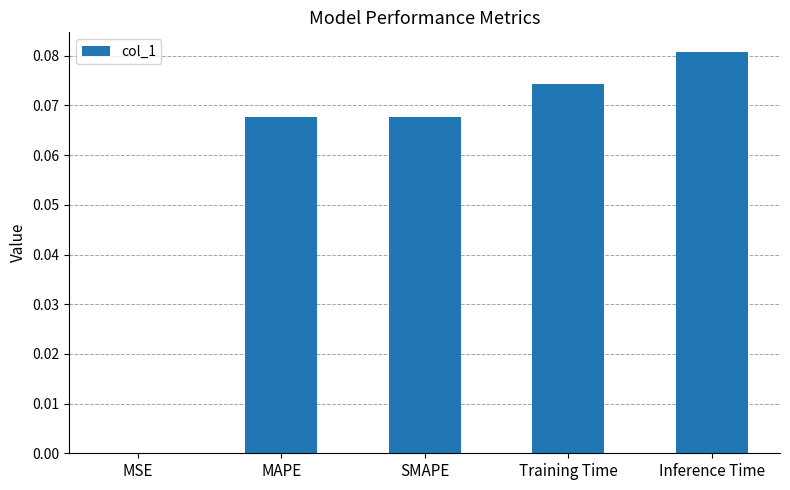

Which label corresponds to the largest value in the chart?

Inference Time